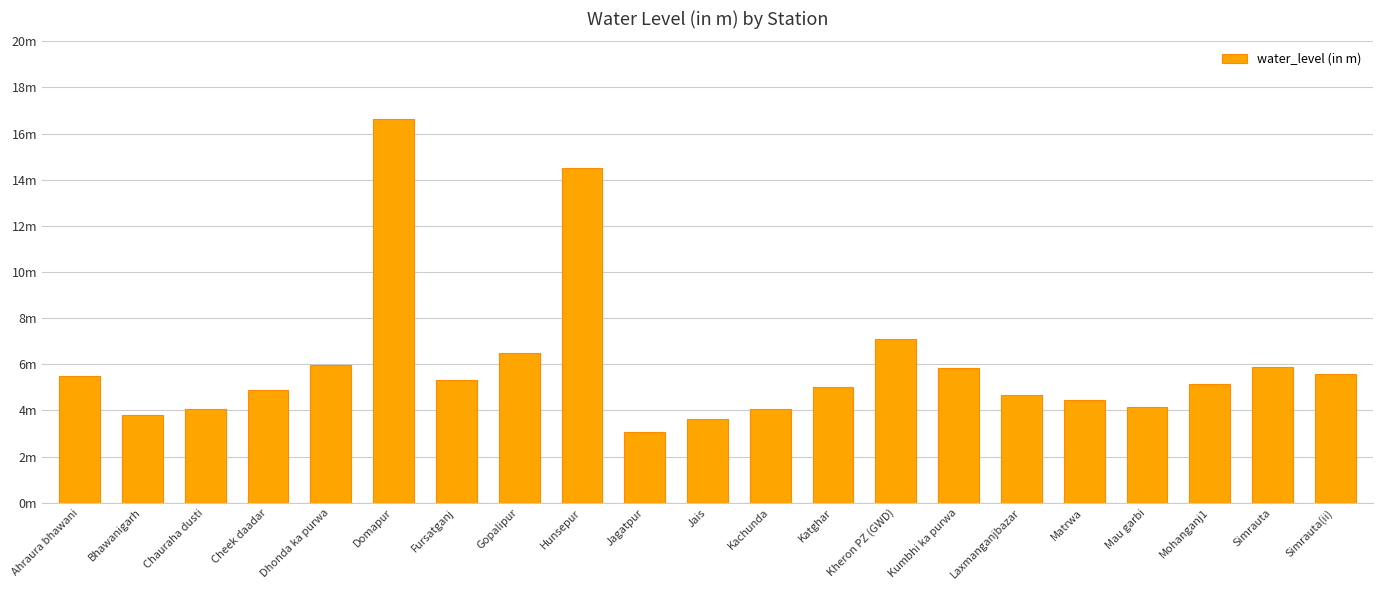

Which has a higher value, Matrwa or Simrauta?

Simrauta